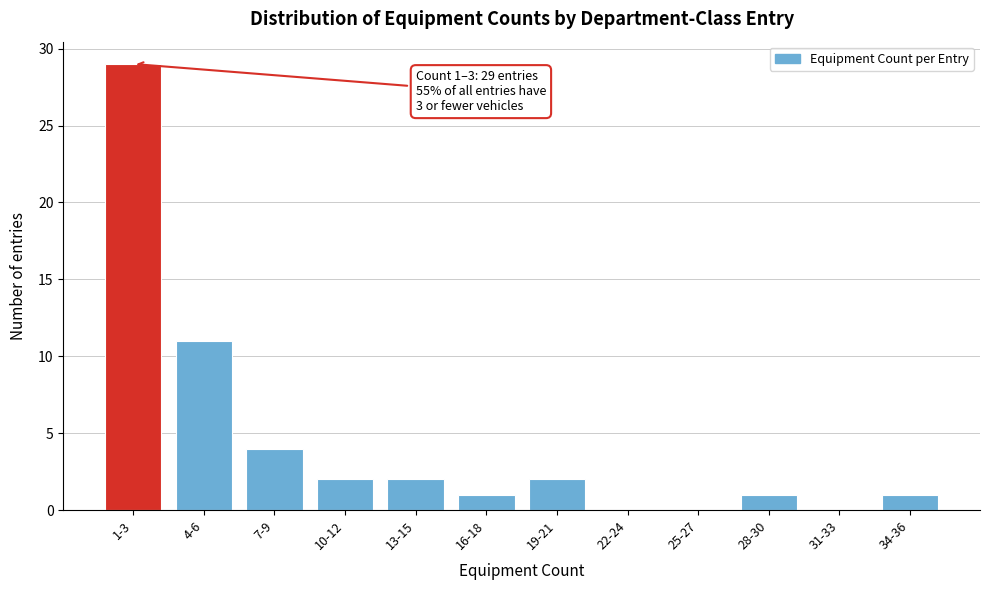

Reading left to right, list all the values displayed in this chart.

1-3=29	4-6=11	7-9=4	10-12=2	13-15=2	16-18=1	19-21=2	22-24=0	25-27=0	28-30=1	31-33=0	34-36=1